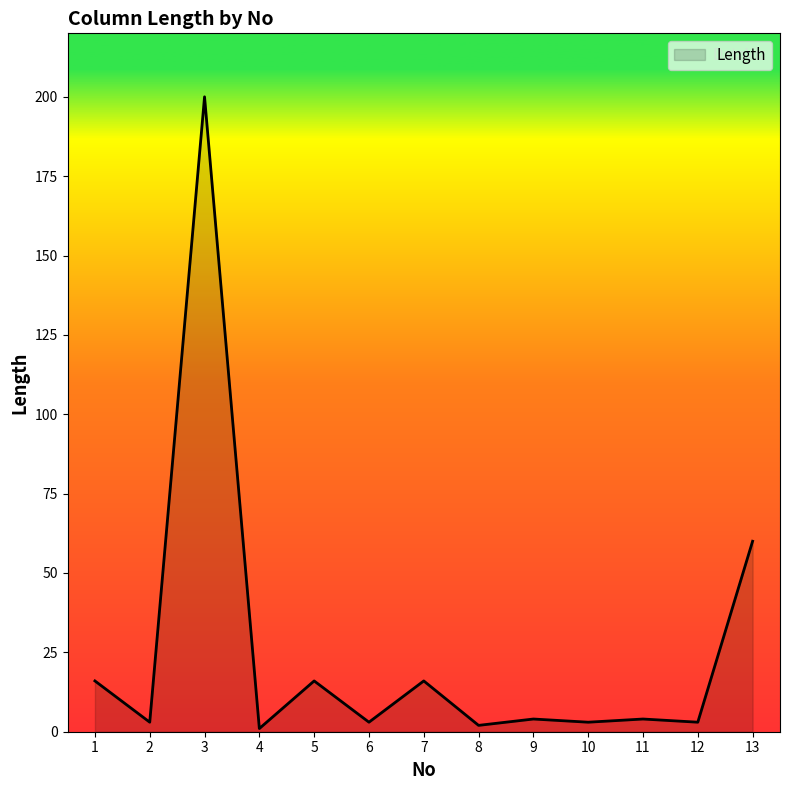

What is the maximum value shown in the chart?

200